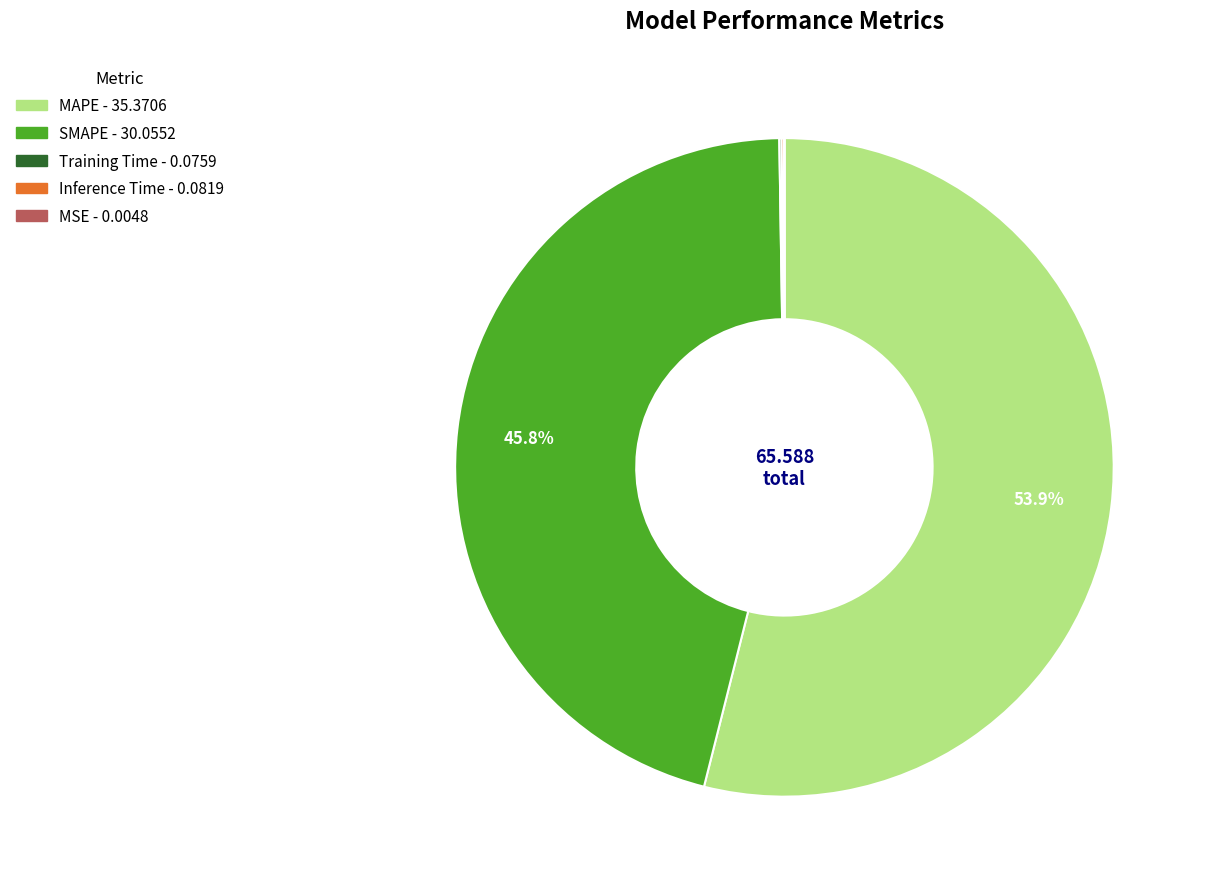

What is the majority slice?

MAPE